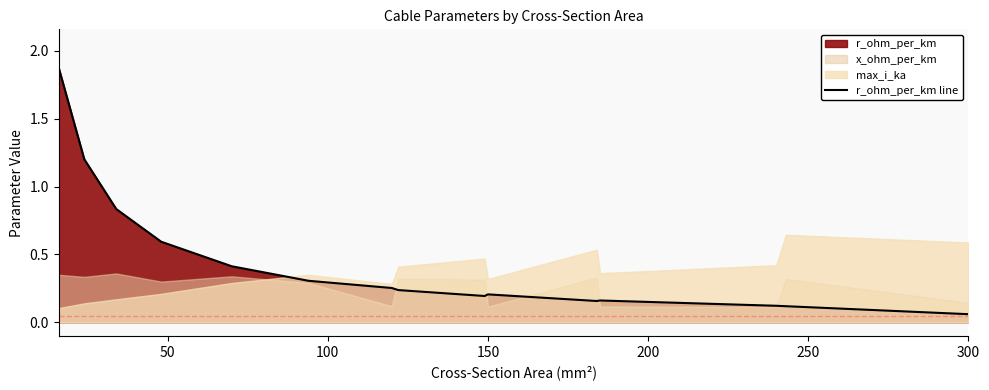

Reading left to right, list all the values displayed in this chart.

1.9	1.2	0.8	0.6	0.4	0.3	0.3	0.2	0.2	0.2	0.2	0.2	0.1	0.1	0.1